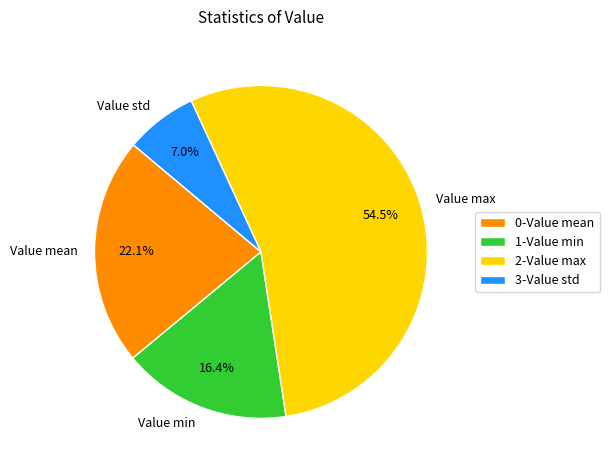

To the nearest percent, what portion does Value std represent?

7%